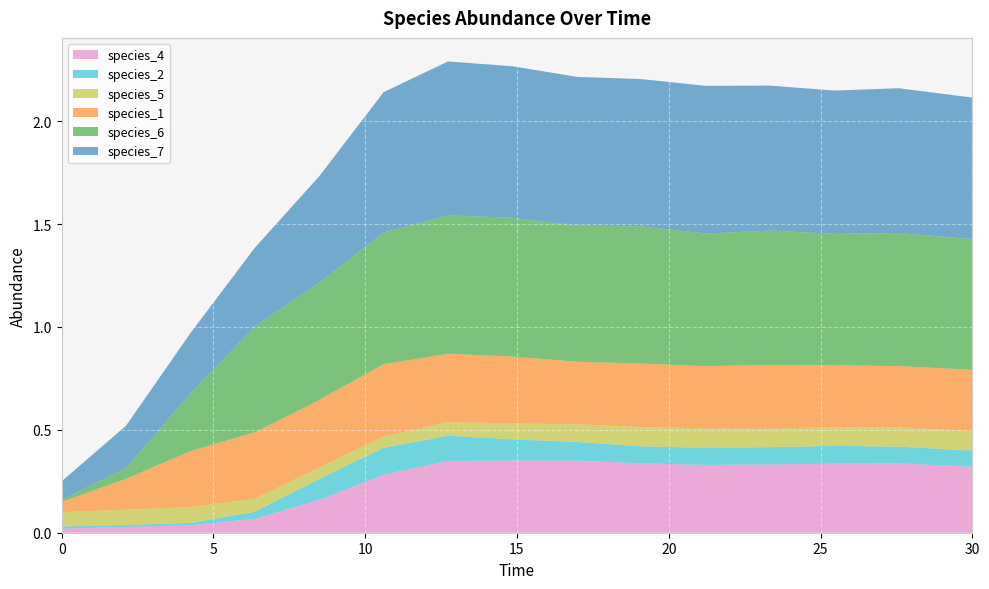

Reading right to left, transcribe all the data shown in this chart.

species_4: 30.0=0.3	27.575757575757574=0.3	25.454545454545457=0.3	23.333333333333336=0.3	21.21212121212121=0.3	19.09090909090909=0.3	16.96969696969697=0.4	14.84848484848485=0.4	12.727272727272728=0.3	10.606060606060606=0.3	8.484848484848484=0.2	6.363636363636364=0.1	4.242424242424242=0.0	2.121212121212121=0.0	0.0=0.0
species_2: 30.0=0.1	27.575757575757574=0.1	25.454545454545457=0.1	23.333333333333336=0.1	21.21212121212121=0.1	19.09090909090909=0.1	16.96969696969697=0.1	14.84848484848485=0.1	12.727272727272728=0.1	10.606060606060606=0.1	8.484848484848484=0.1	6.363636363636364=0.0	4.242424242424242=0.0	2.121212121212121=0.0	0.0=0.0
species_5: 30.0=0.1	27.575757575757574=0.1	25.454545454545457=0.1	23.333333333333336=0.1	21.21212121212121=0.1	19.09090909090909=0.1	16.96969696969697=0.1	14.84848484848485=0.1	12.727272727272728=0.1	10.606060606060606=0.1	8.484848484848484=0.1	6.363636363636364=0.1	4.242424242424242=0.1	2.121212121212121=0.1	0.0=0.1
species_1: 30.0=0.3	27.575757575757574=0.3	25.454545454545457=0.3	23.333333333333336=0.3	21.21212121212121=0.3	19.09090909090909=0.3	16.96969696969697=0.3	14.84848484848485=0.3	12.727272727272728=0.3	10.606060606060606=0.4	8.484848484848484=0.3	6.363636363636364=0.3	4.242424242424242=0.3	2.121212121212121=0.1	0.0=0.1
species_6: 30.0=0.6	27.575757575757574=0.6	25.454545454545457=0.6	23.333333333333336=0.7	21.21212121212121=0.6	19.09090909090909=0.7	16.96969696969697=0.7	14.84848484848485=0.7	12.727272727272728=0.7	10.606060606060606=0.6	8.484848484848484=0.6	6.363636363636364=0.5	4.242424242424242=0.3	2.121212121212121=0.1	0.0=0.0
species_7: 30.0=0.7	27.575757575757574=0.7	25.454545454545457=0.7	23.333333333333336=0.7	21.21212121212121=0.7	19.09090909090909=0.7	16.96969696969697=0.7	14.84848484848485=0.7	12.727272727272728=0.7	10.606060606060606=0.7	8.484848484848484=0.5	6.363636363636364=0.4	4.242424242424242=0.3	2.121212121212121=0.2	0.0=0.1